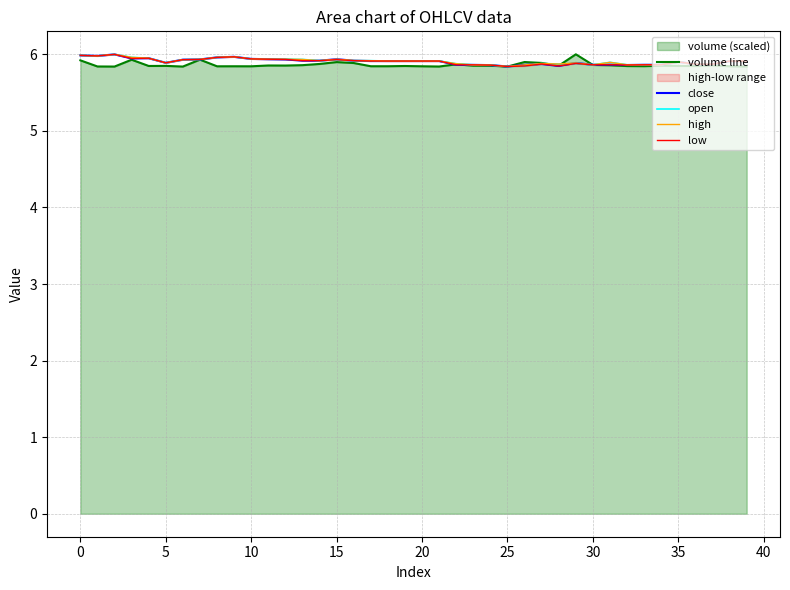

After their last crossing, which series has the higher values: open or volume line?

open